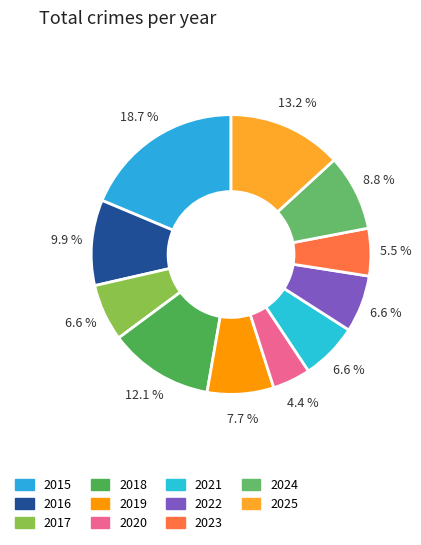

Between 2020 and 2022, which is larger?

2022